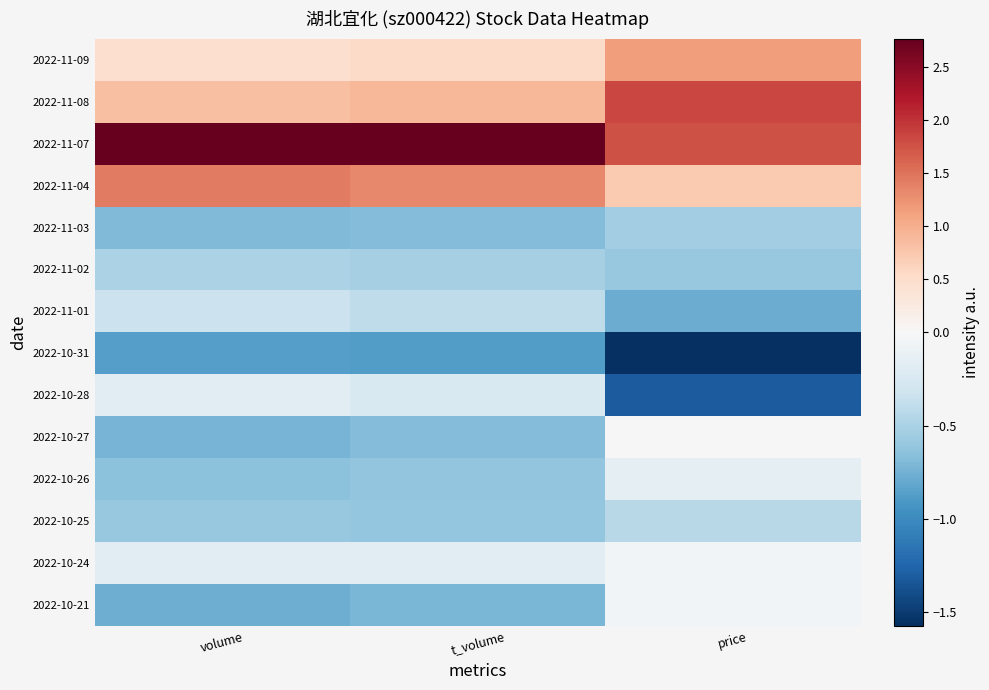

Rank the series by their maximum value, from lowest to highest.

2022-10-31, 2022-11-03, 2022-11-02, 2022-10-25, 2022-11-01, 2022-10-28, 2022-10-26, 2022-10-24, 2022-10-21, 2022-10-27, 2022-11-09, 2022-11-04, 2022-11-08, 2022-11-07